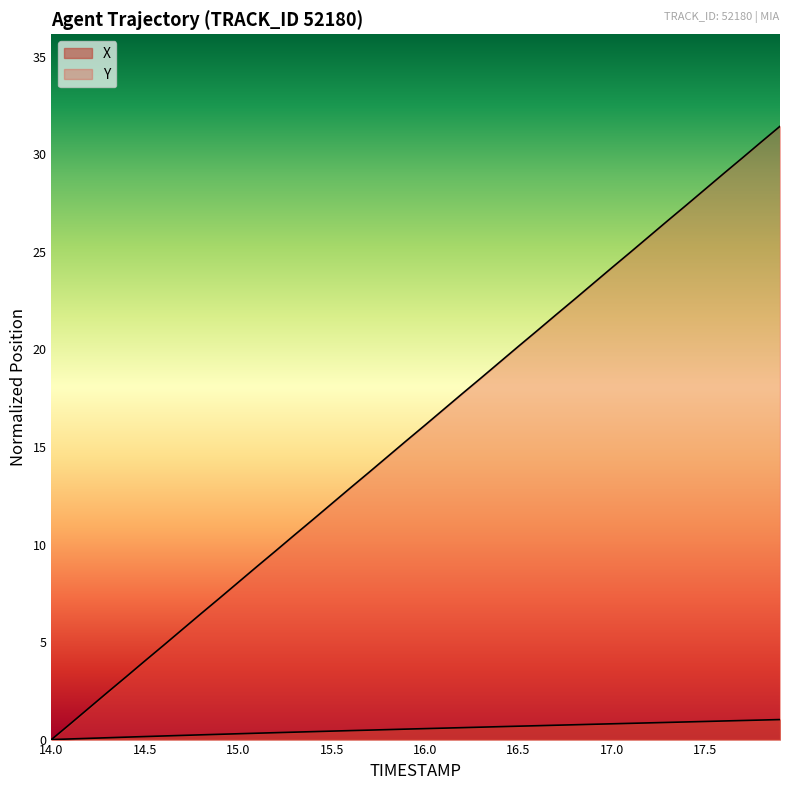

The value of Y at 14.2 is 2.1. True or false?

False